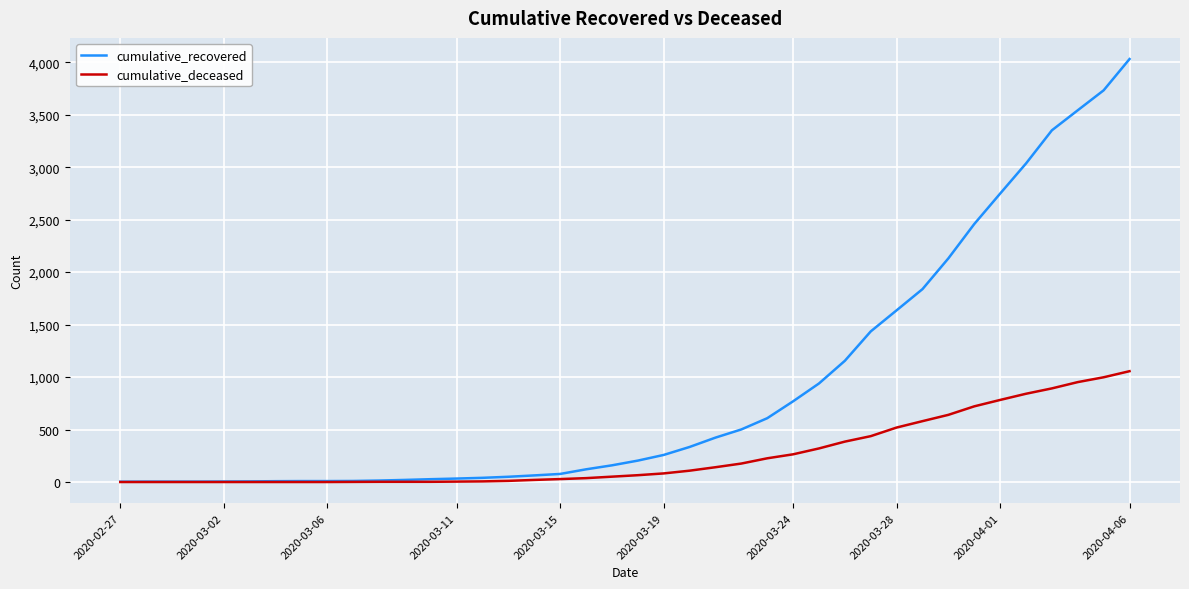

Rank the series by their maximum value, from highest to lowest.

cumulative_recovered, cumulative_deceased